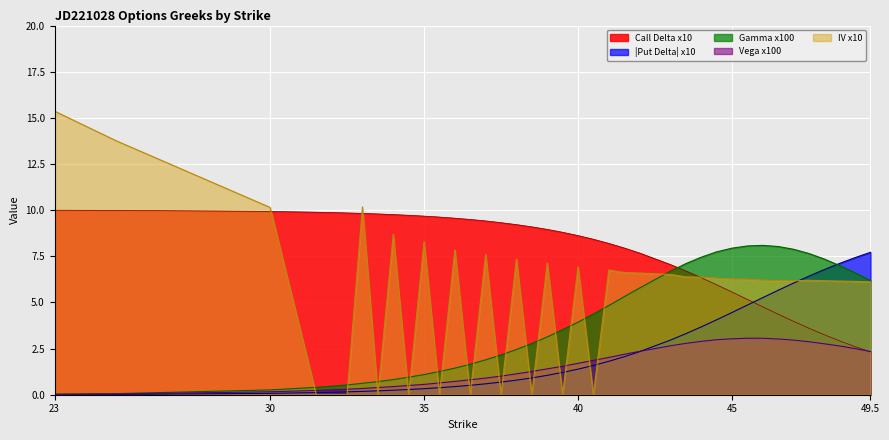

True or false: Put Delta has a value of 8.3 at 45.5.

False